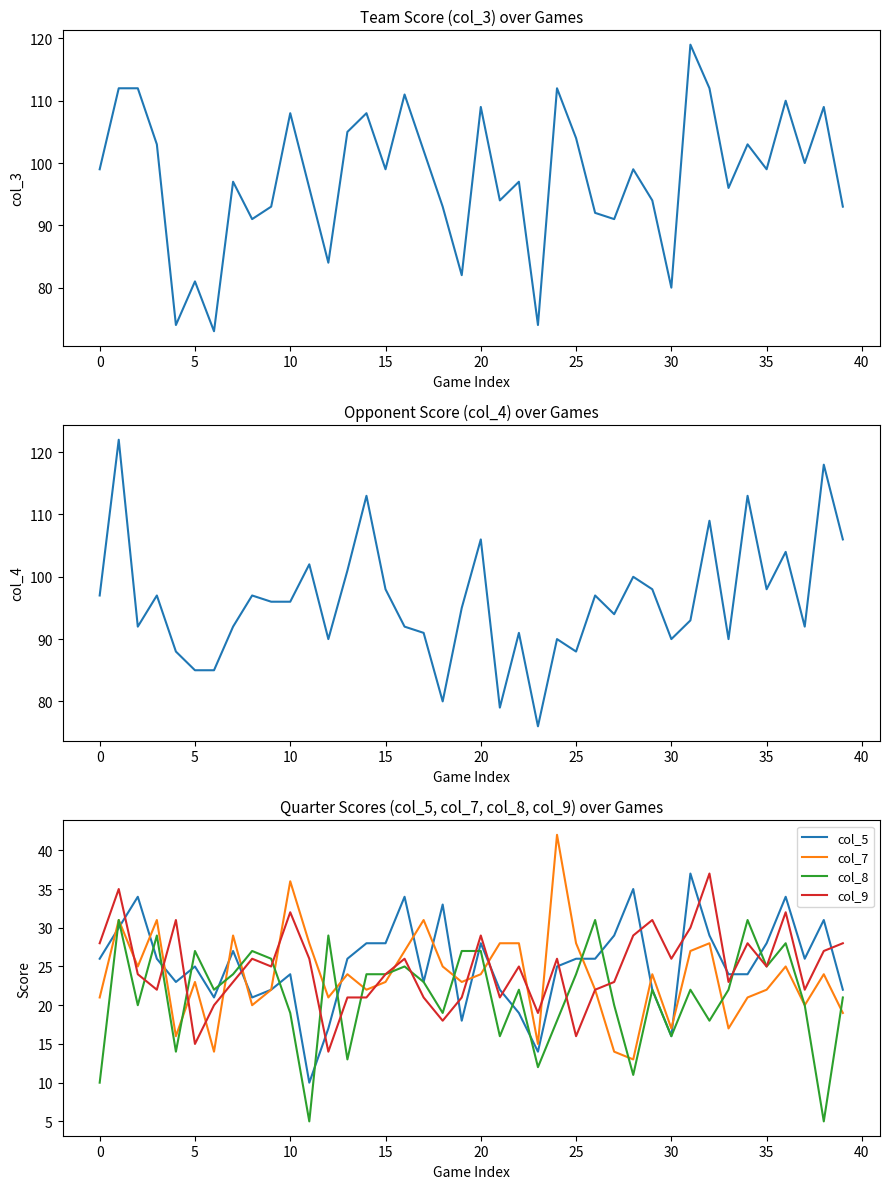

The col_7 series shows 5 at 19. True or false?

False